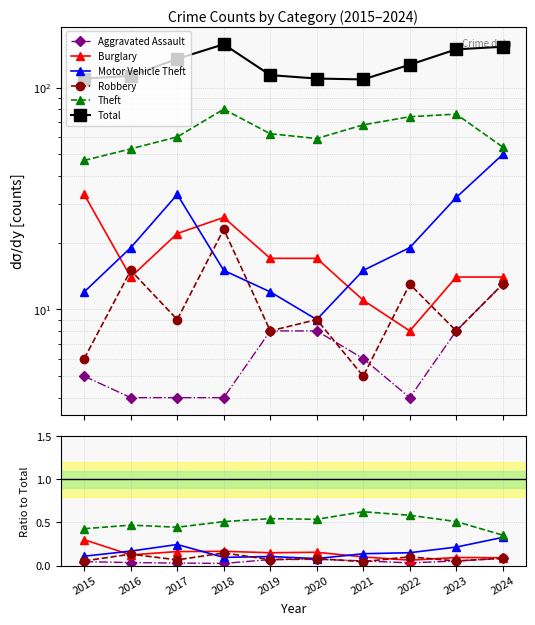

True or false: Burglary has more than 0 points higher than both neighbors.

True